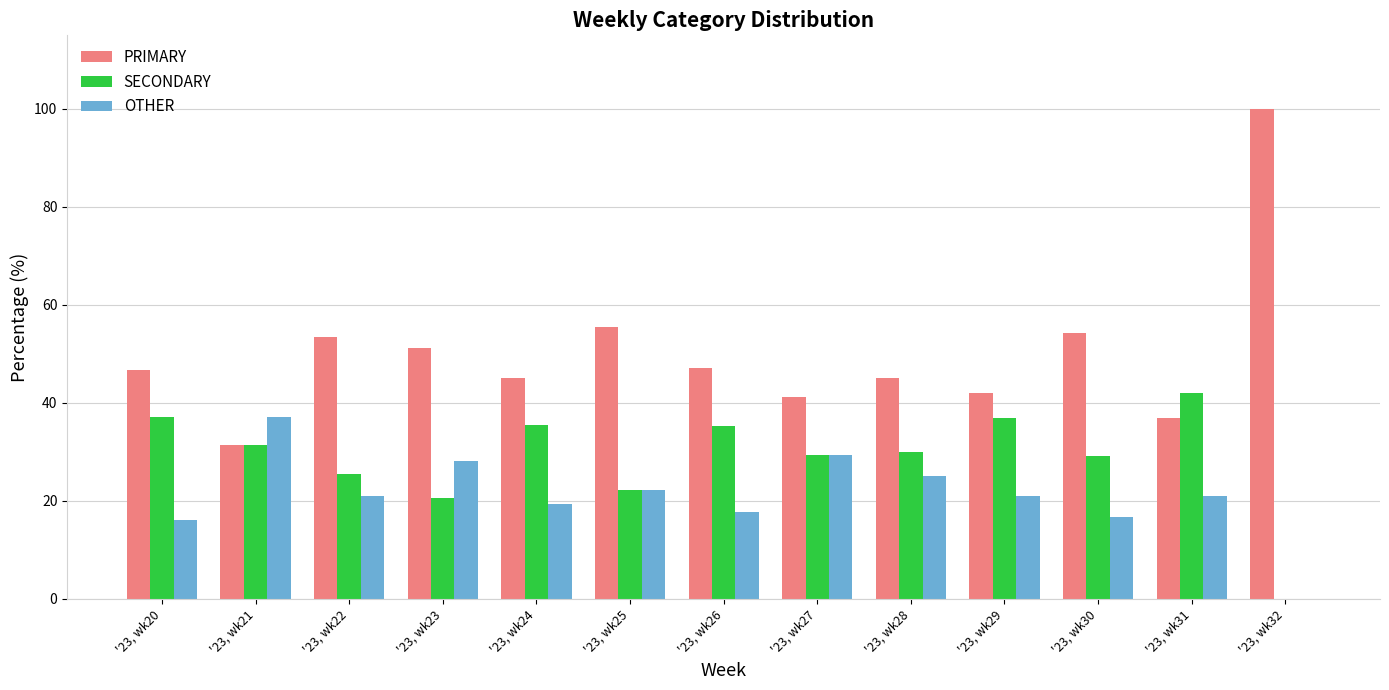

Is it true that PRIMARY equals 18.3 at '23, wk22?

False